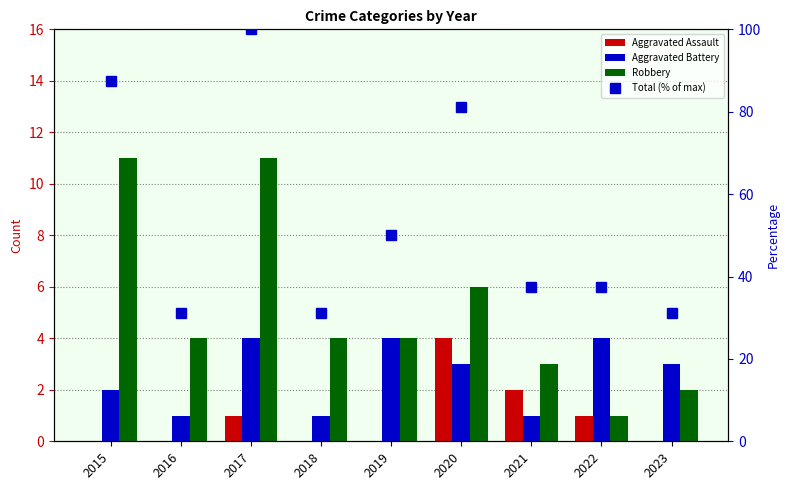

What is the total value across all series at 2021?

43.5